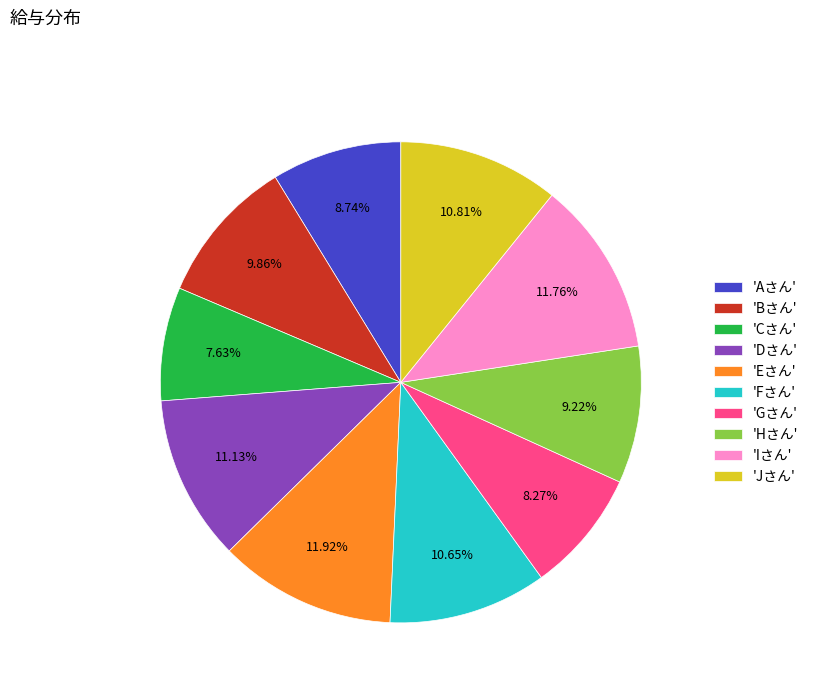

What is the smallest slice in the pie chart?

'Cさん'